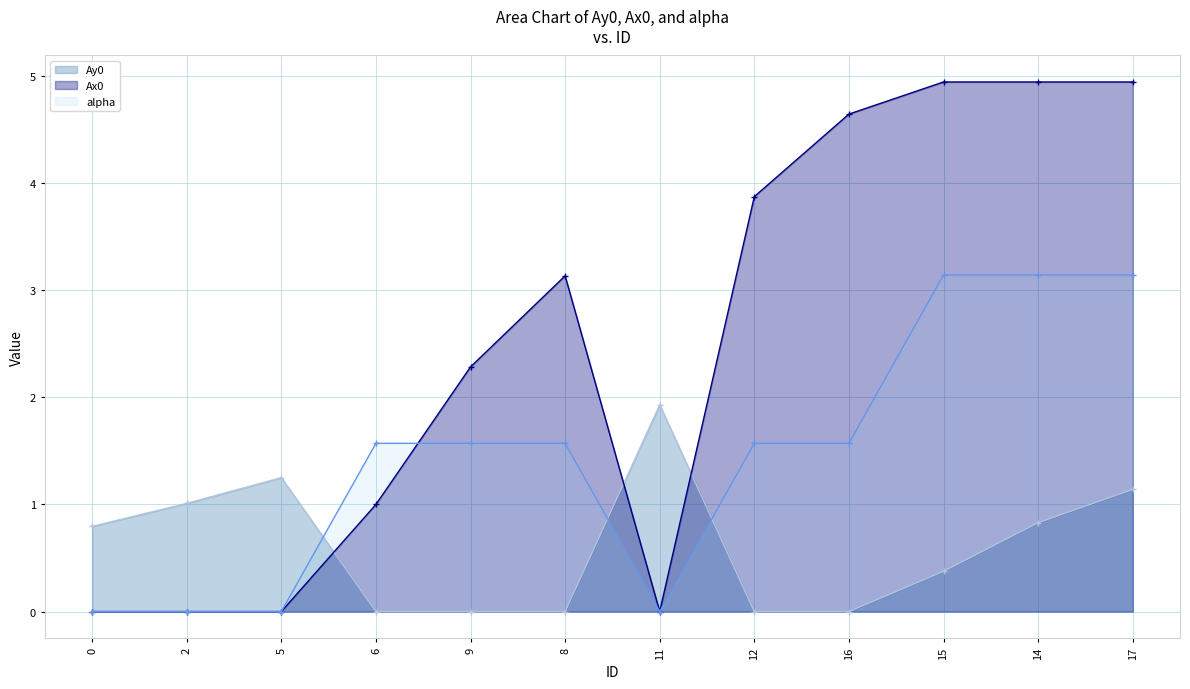

The value of Ay0 at 15 is 0.4. True or false?

True